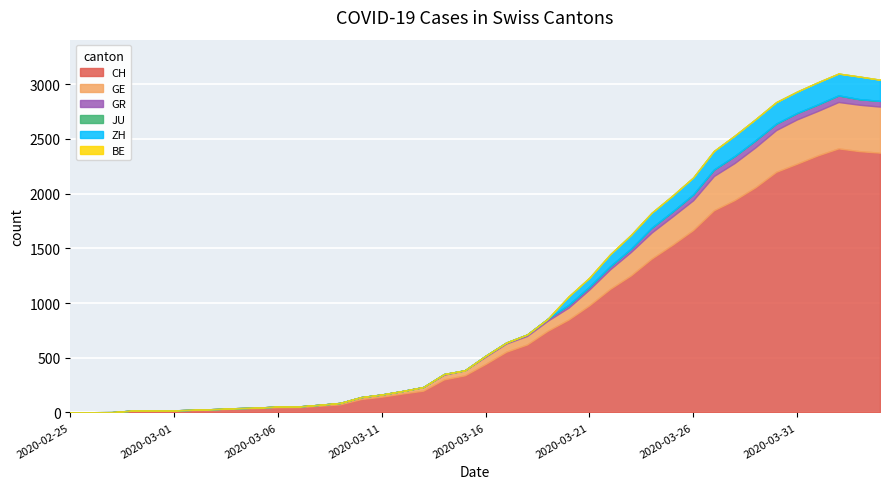

List the labels in order of ZH value, smallest first.

2020-02-25, 2020-02-26, 2020-02-27, 2020-02-28, 2020-02-29, 2020-03-01, 2020-03-02, 2020-03-03, 2020-03-04, 2020-03-05, 2020-03-06, 2020-03-07, 2020-03-08, 2020-03-09, 2020-03-10, 2020-03-11, 2020-03-12, 2020-03-13, 2020-03-14, 2020-03-15, 2020-03-16, 2020-03-17, 2020-03-18, 2020-03-19, 2020-03-20, 2020-03-21, 2020-03-22, 2020-03-23, 2020-03-24, 2020-03-25, 2020-03-26, 2020-03-27, 2020-03-28, 2020-03-29, 2020-04-04, 2020-03-31, 2020-03-30, 2020-04-02, 2020-04-01, 2020-04-03